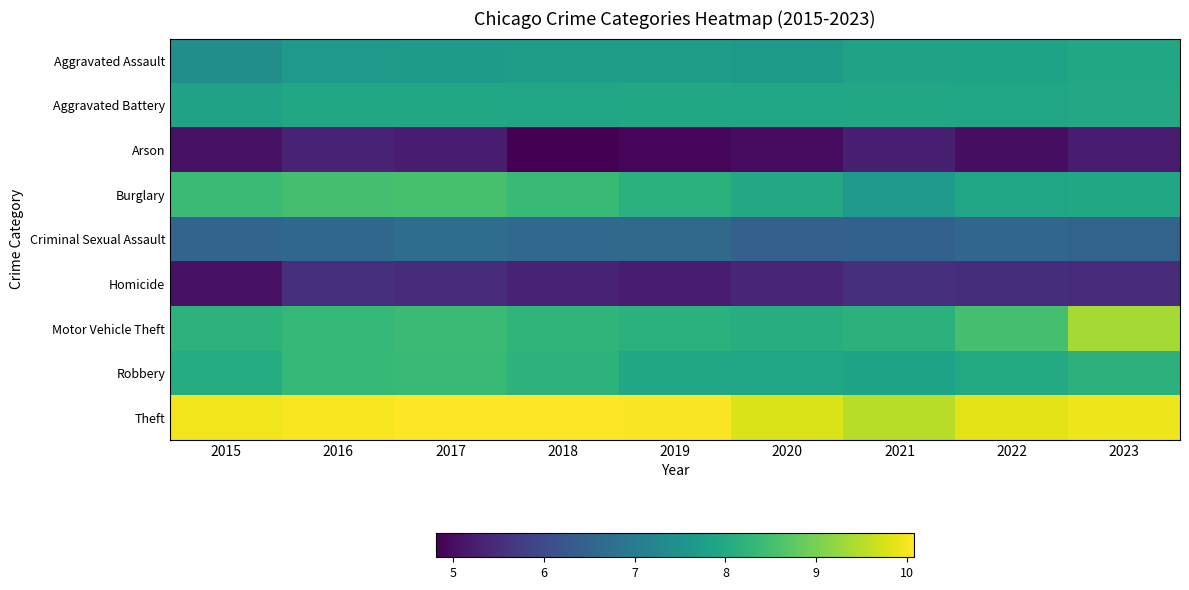

List the series in order of their peak value, highest first.

Theft, Motor Vehicle Theft, Burglary, Robbery, Aggravated Battery, Aggravated Assault, Criminal Sexual Assault, Homicide, Arson